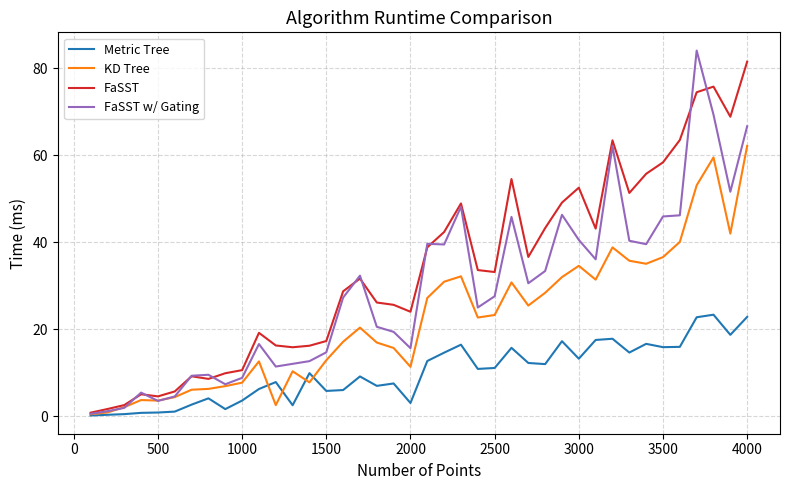

What is the maximum value shown in the chart?

84.1